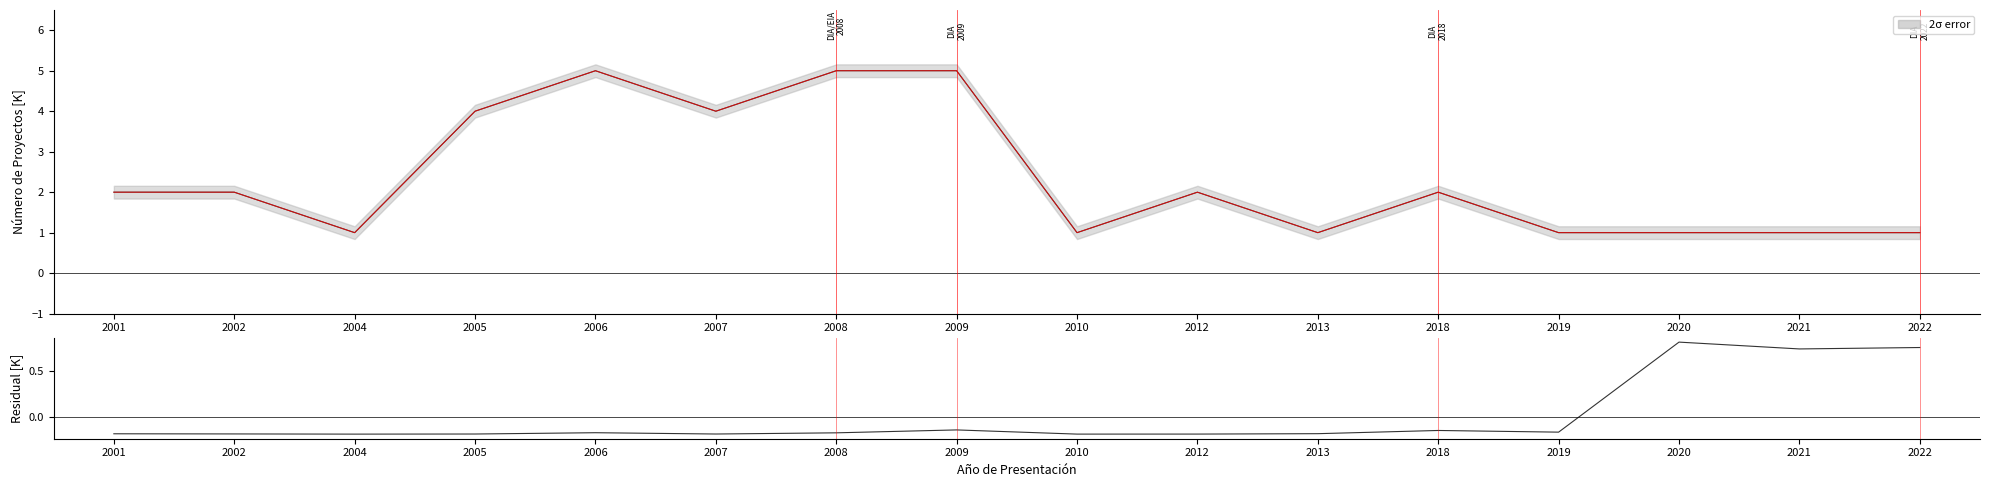

What is the sum of the Ajuste values at 2002 and 2006?

7.0